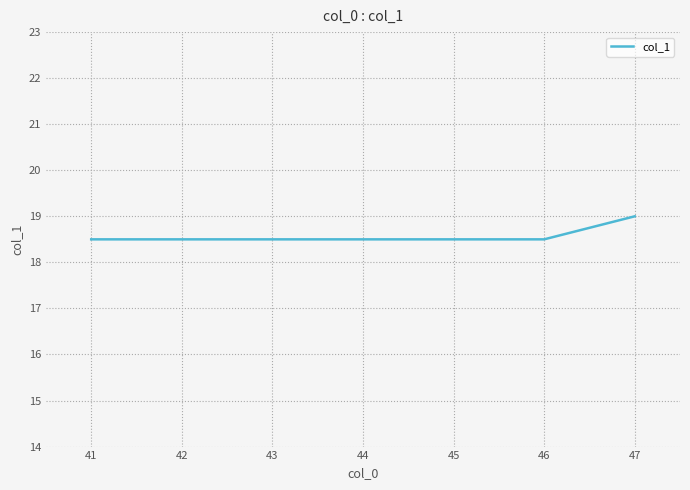

The chart shows a value of 18.5 at 43. True or false?

True